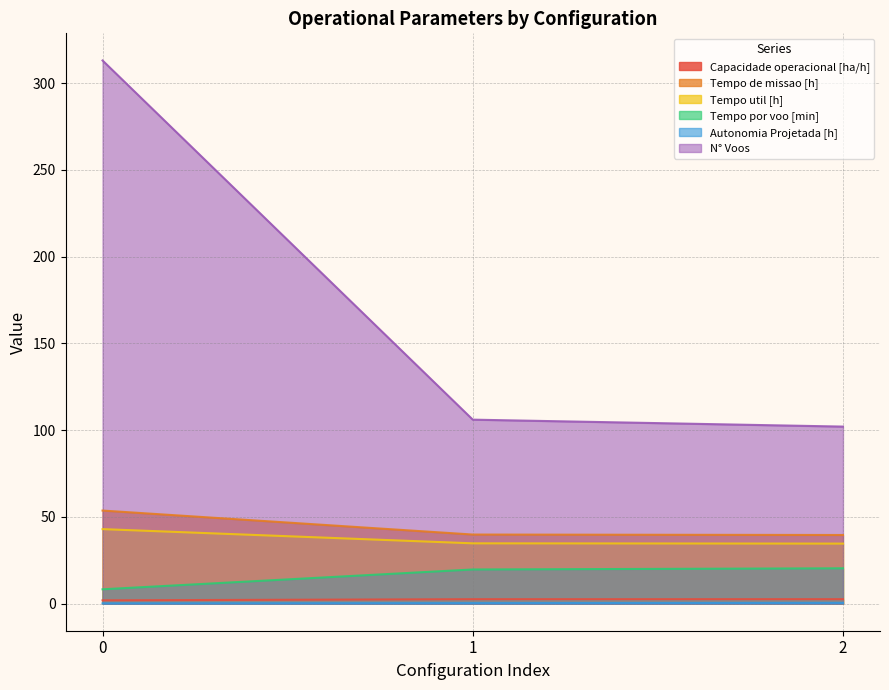

What is the difference between the second highest and minimum values in the Tempo de missao [h] series?

0.3